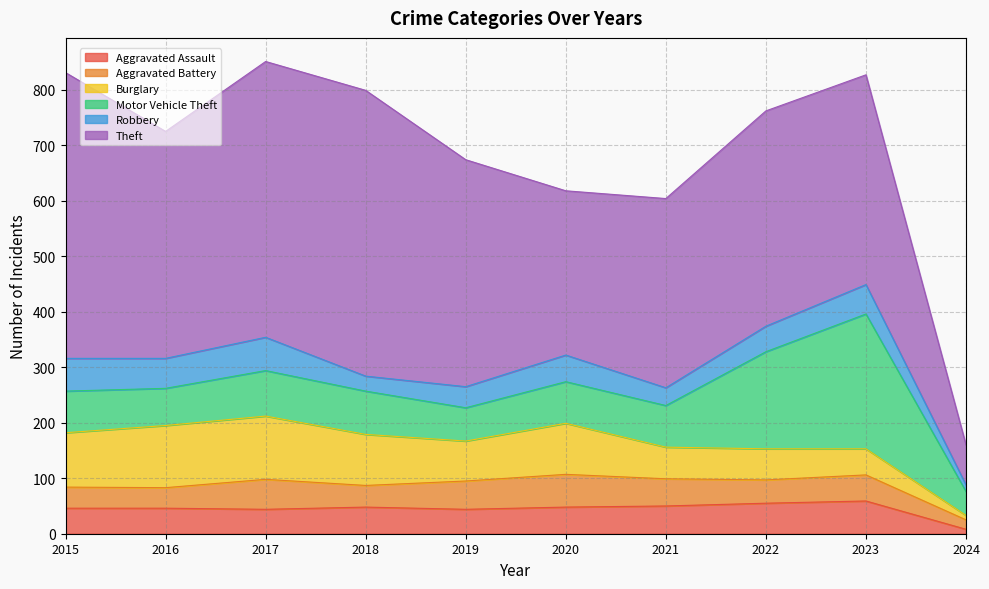

In Aggravated Battery, how many points are higher than both neighbors (excluding endpoints)?

3